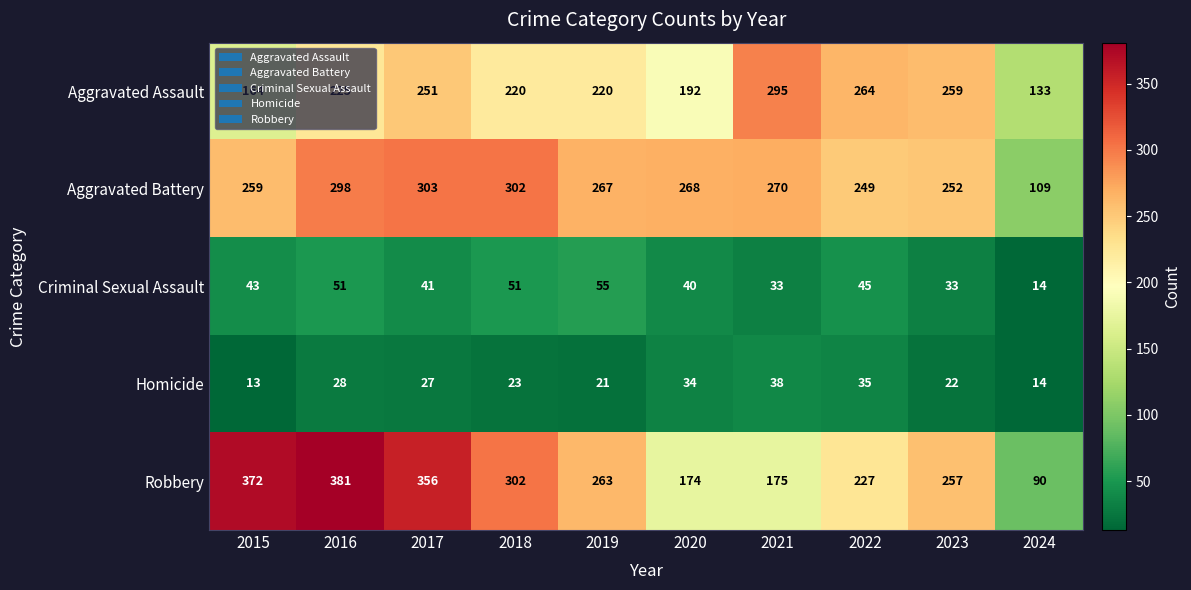

True or false: Aggravated Battery has a value of 270 at 2021.

True